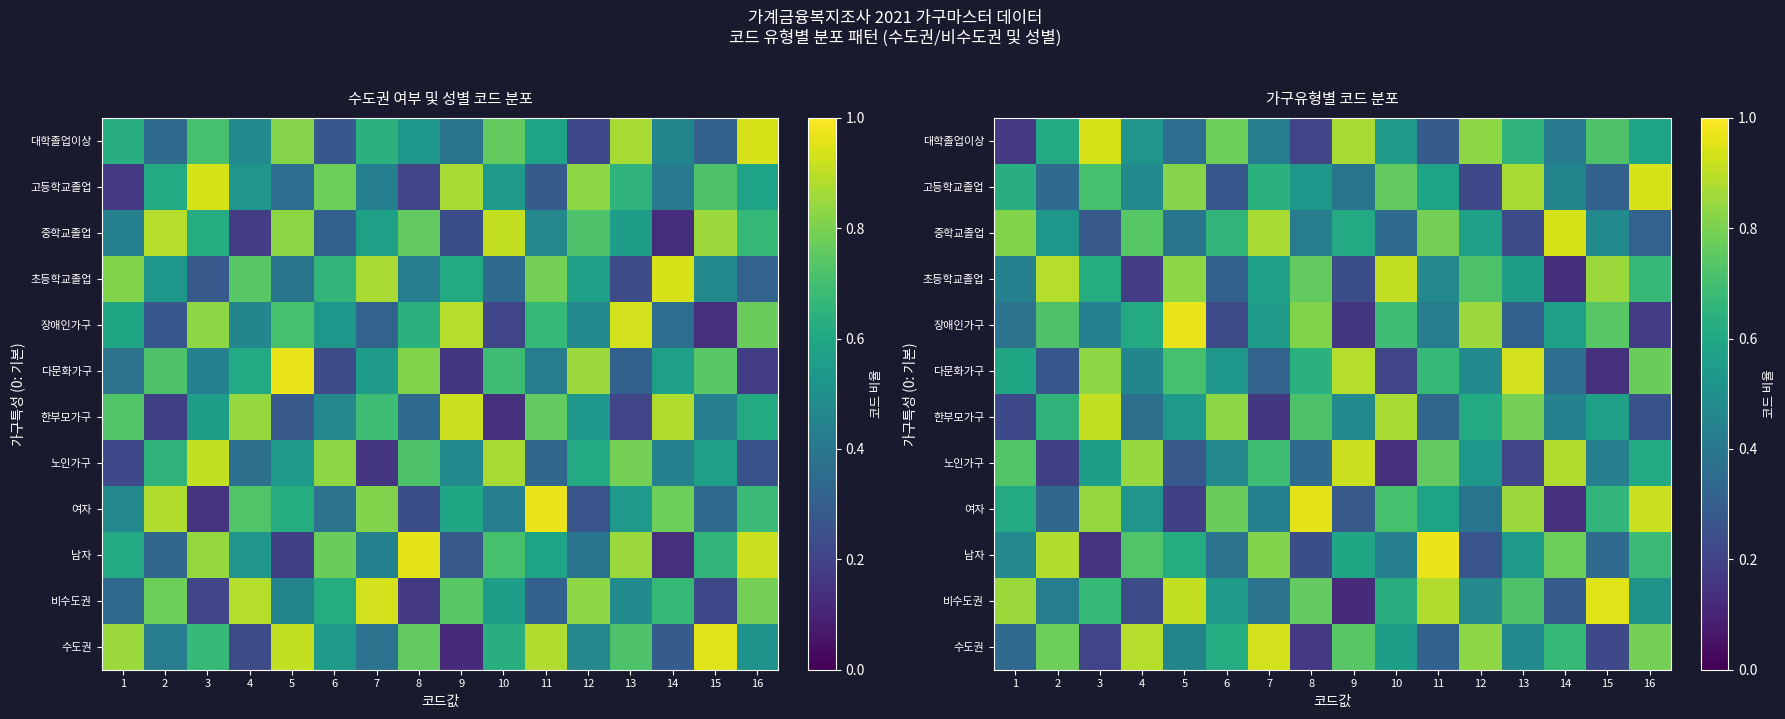

Count the number of data series in this chart.

12